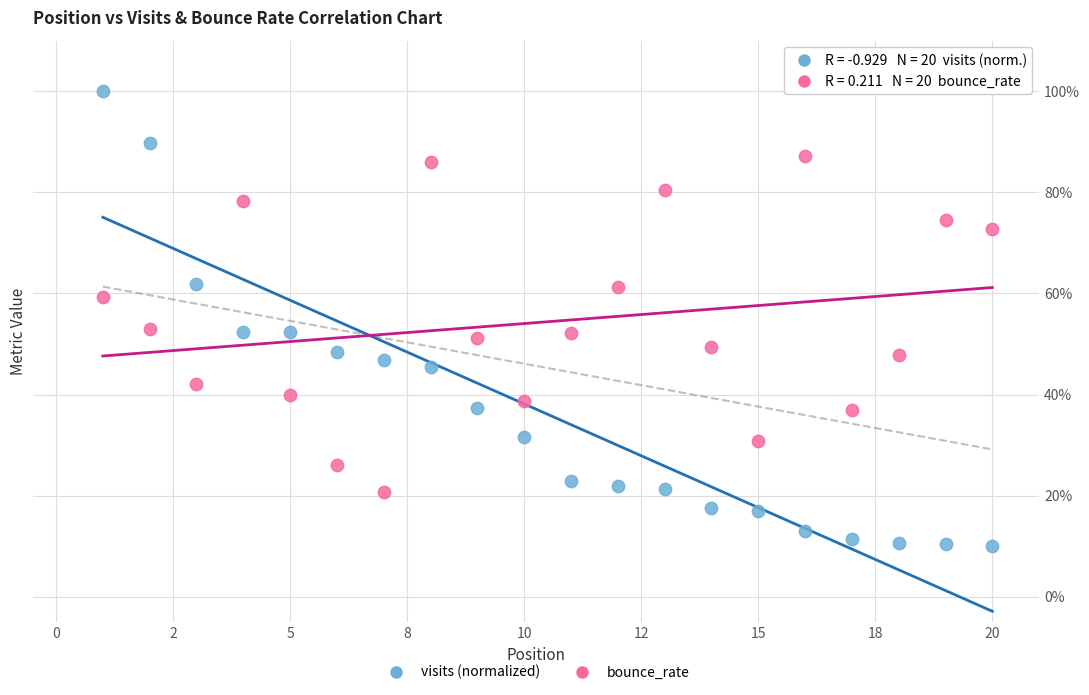

Which series contains the highest Y value?

visits (normalized)